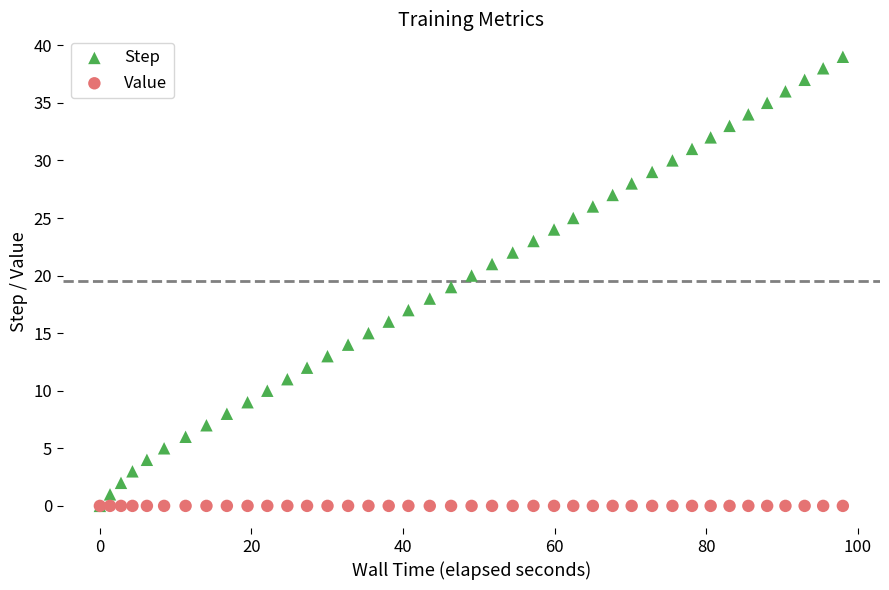

What are all the series names shown in the legend?

Step, Value